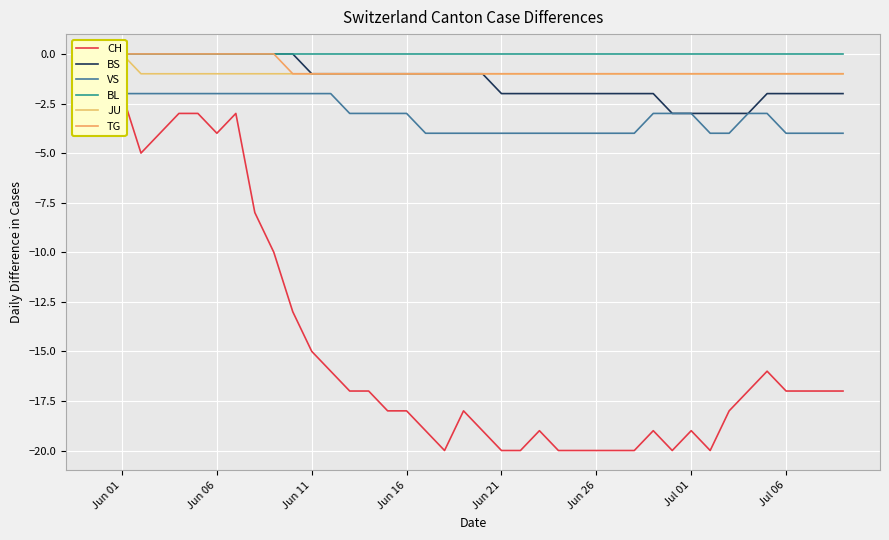

At which category does the chart reach its peak across all series?

Jun 01